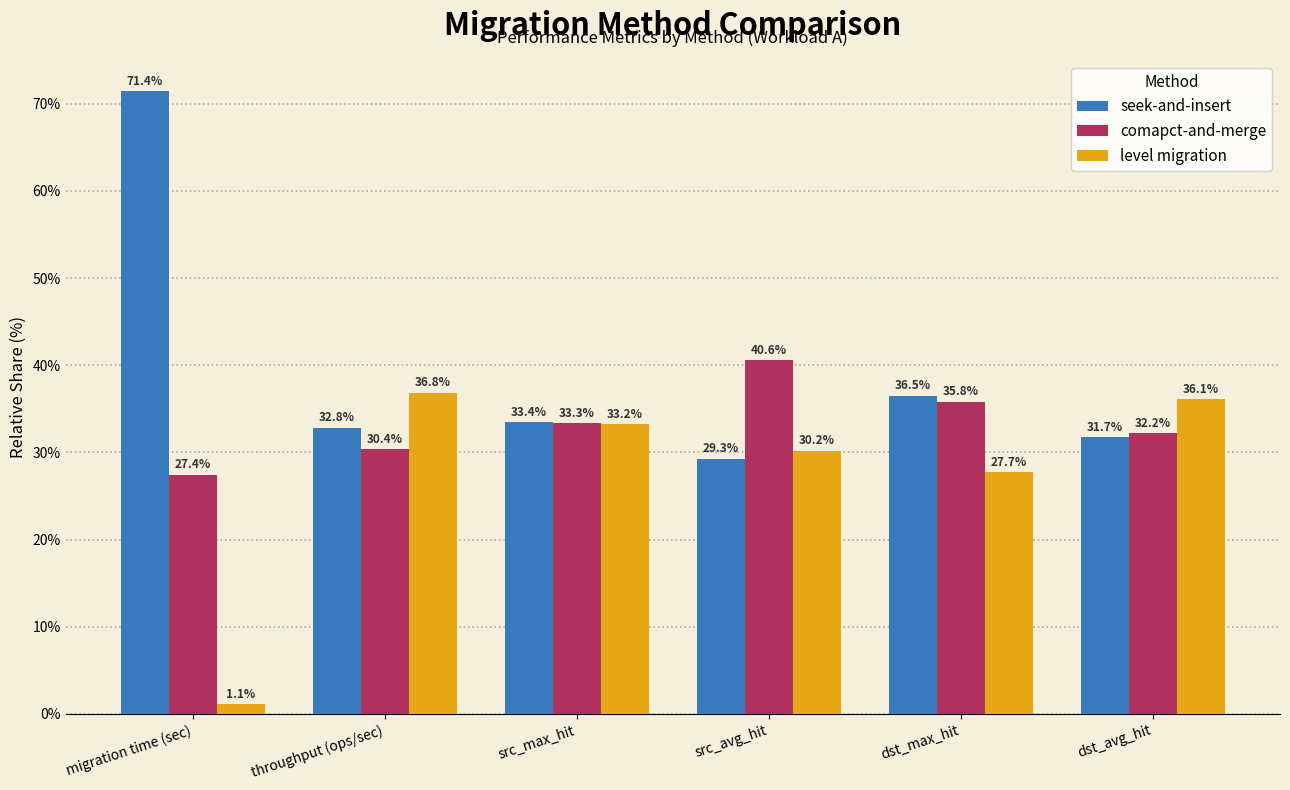

What value does the level migration series have at dst_max_hit?

27.7